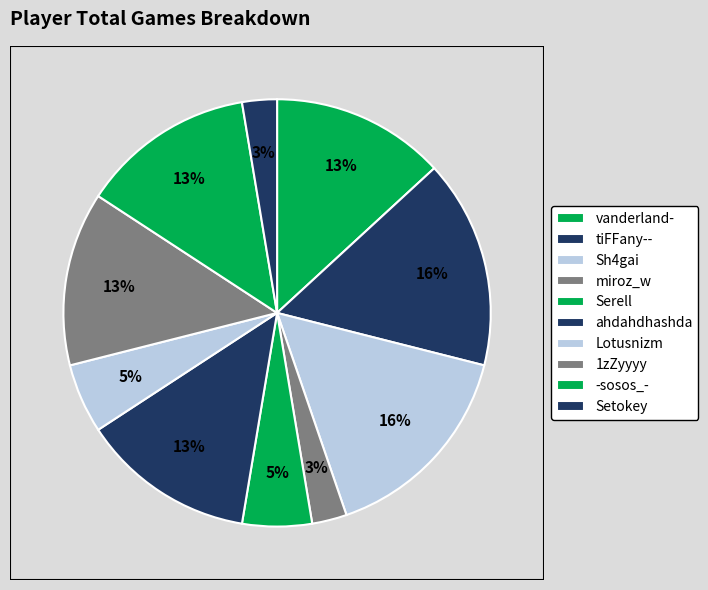

How many slices are in this pie chart?

10